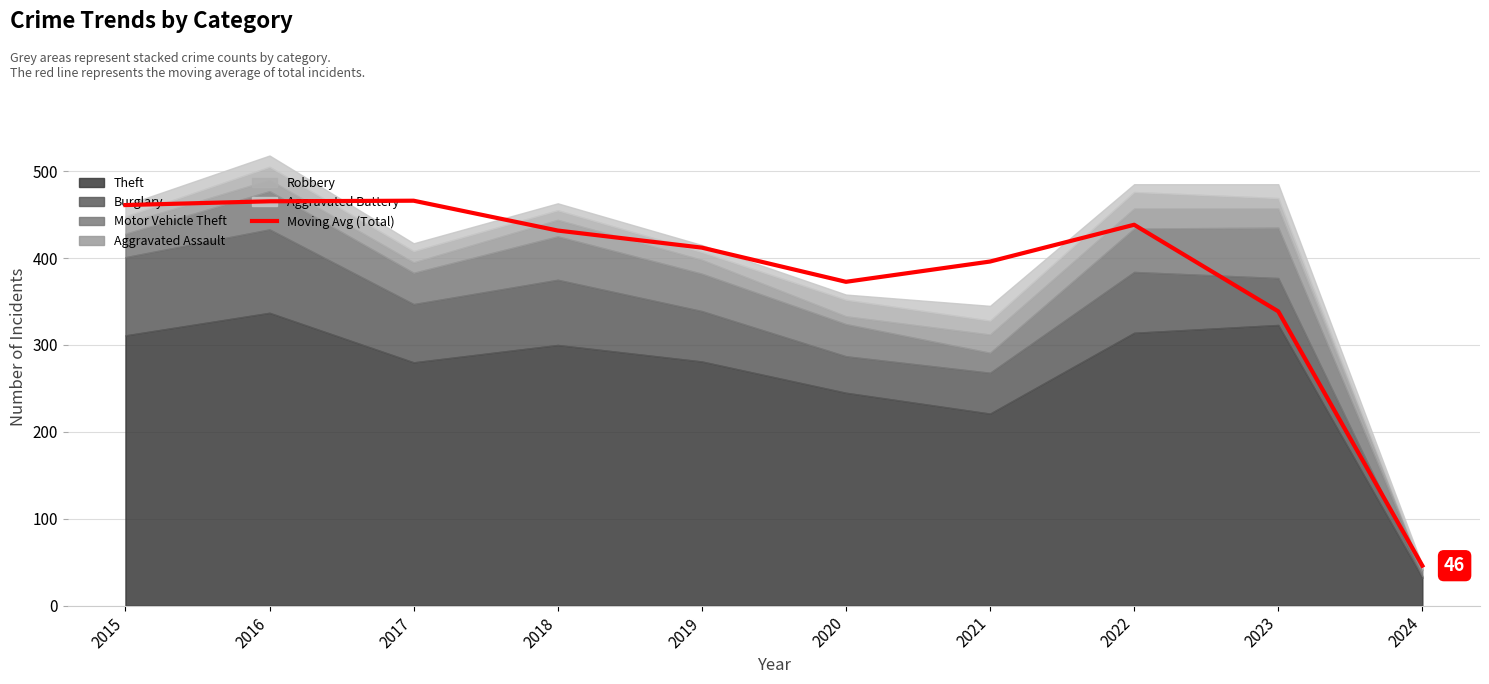

At which label does the data first exceed 431?

2015